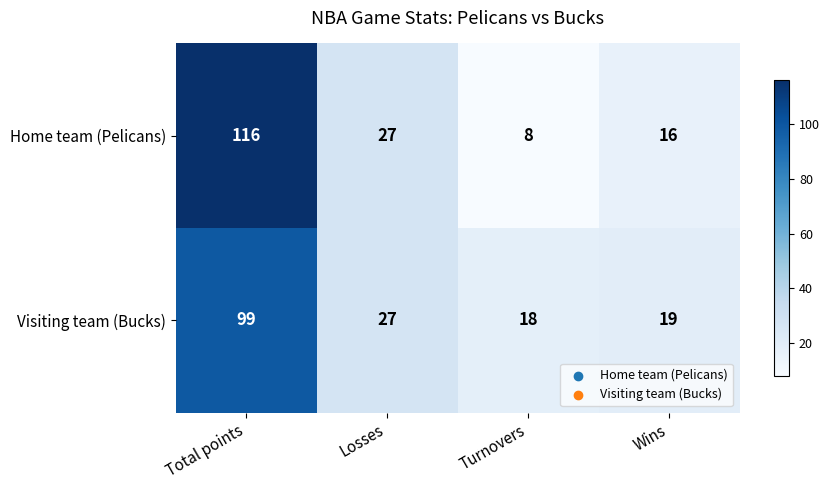

What is the difference between the maximum and minimum values in the Home team (Pelicans) series?

108